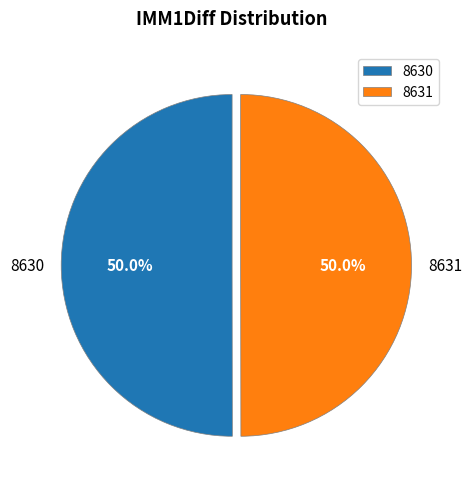

What is the ratio of the value at 8631 to the value at 8630?

1.0